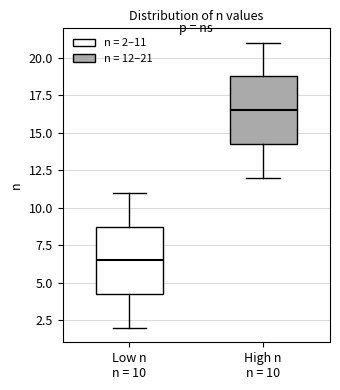

Reading left to right, transcribe this box plot: for each box, give where its median line is, the range the box spans, and where its two whiskers end, as read against the y-axis. The values are not printed on the chart, so give them approximately, as read against the axis.

Low n n = 10: median 6.5, box 4.5 to 9.0, whiskers 2.0 to 11.0
High n n = 10: median 16.5, box 14.5 to 19.0, whiskers 12.0 to 21.0